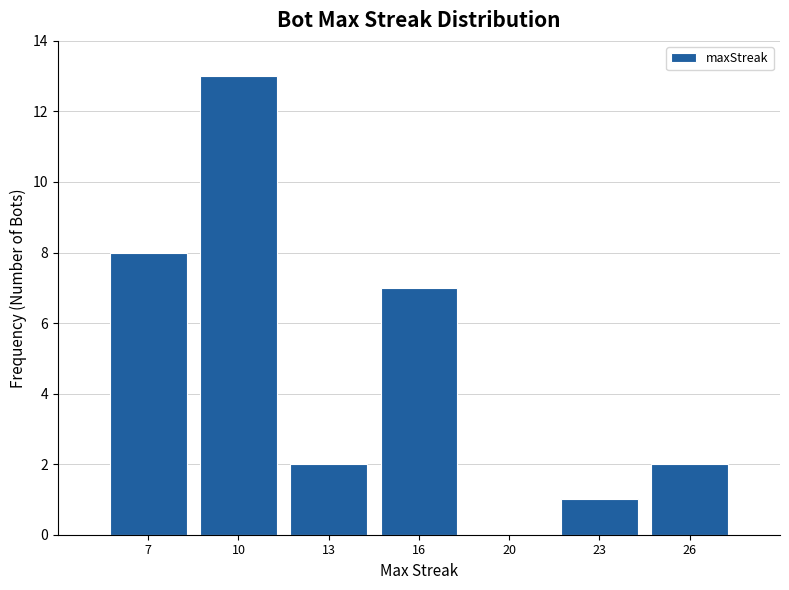

Reading left to right, transcribe all the data shown in this chart.

7=8	10=13	13=2	16=7	20=0	23=1	26=2